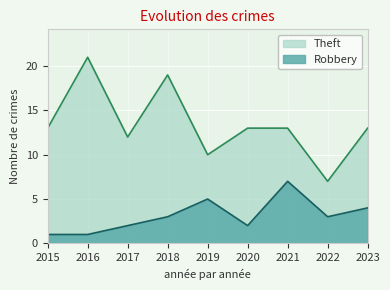

How many lines are shown in the chart?

2